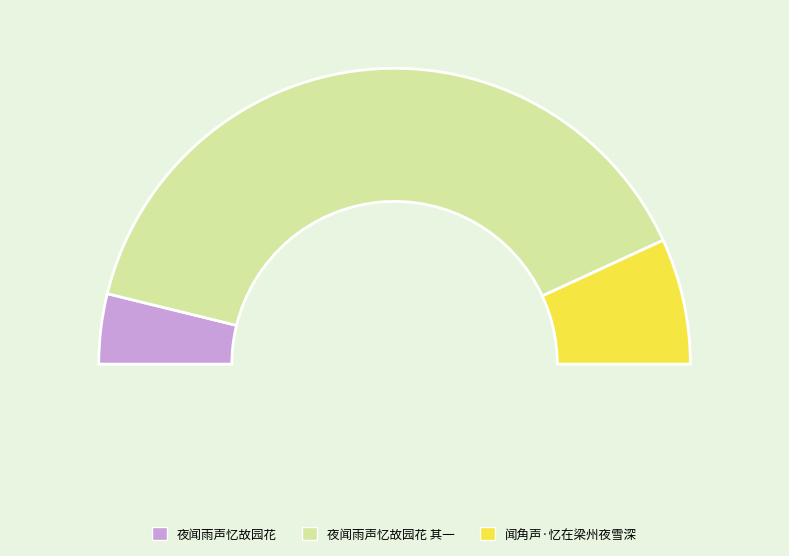

To the nearest percent, what portion does 闻角声·忆在梁州夜雪深 represent?

14%